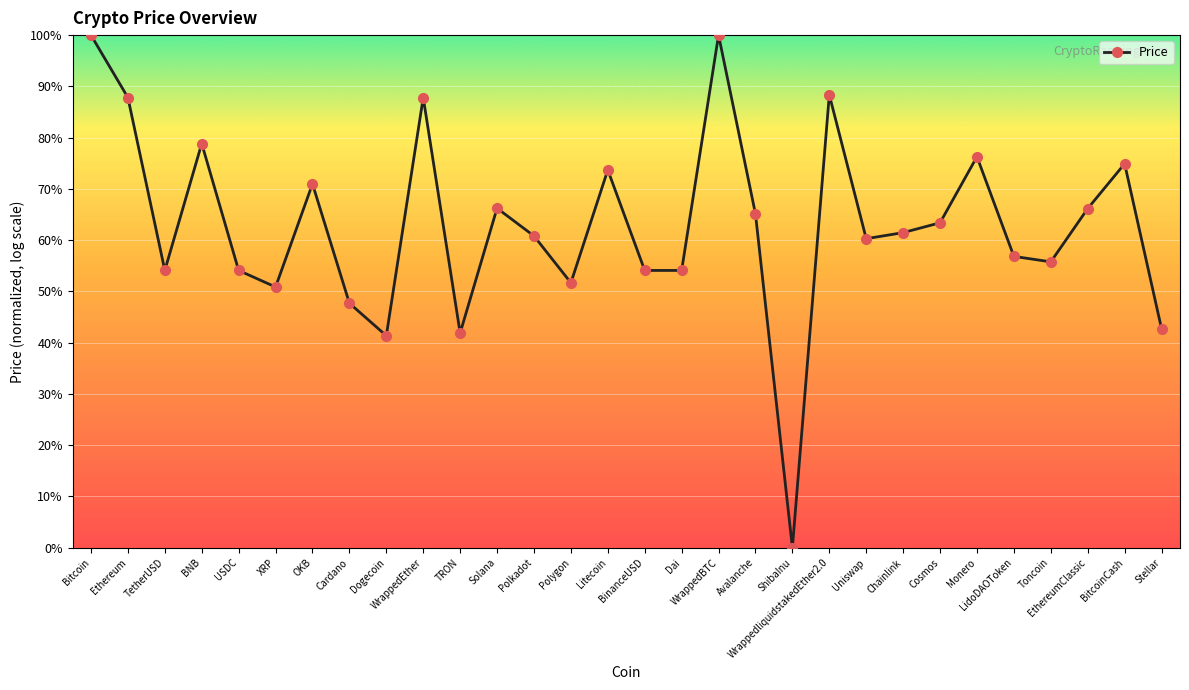

Does the chart have visible grid lines?

Yes